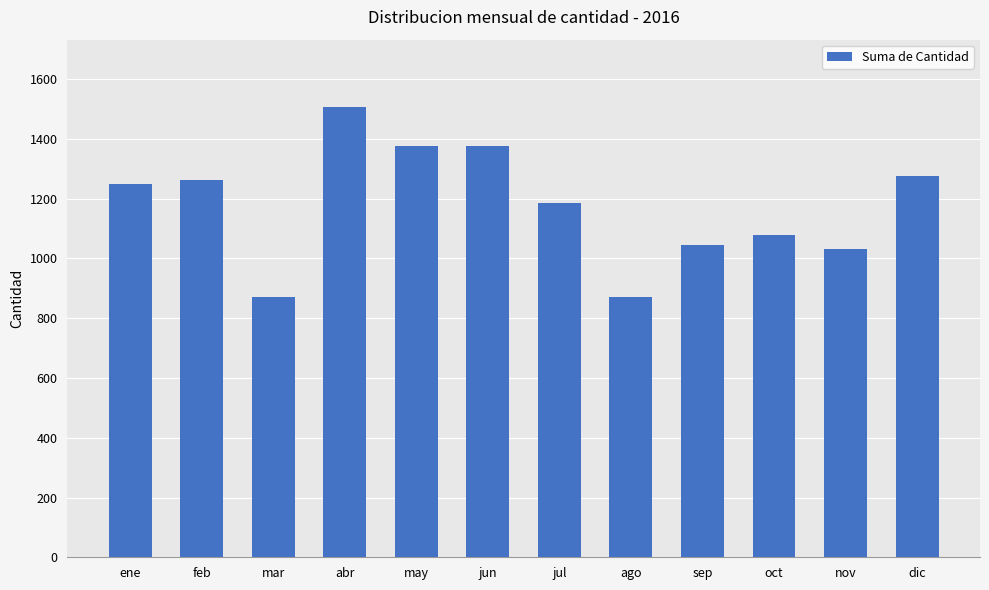

What is the value of the 3rd bar from the left?

870